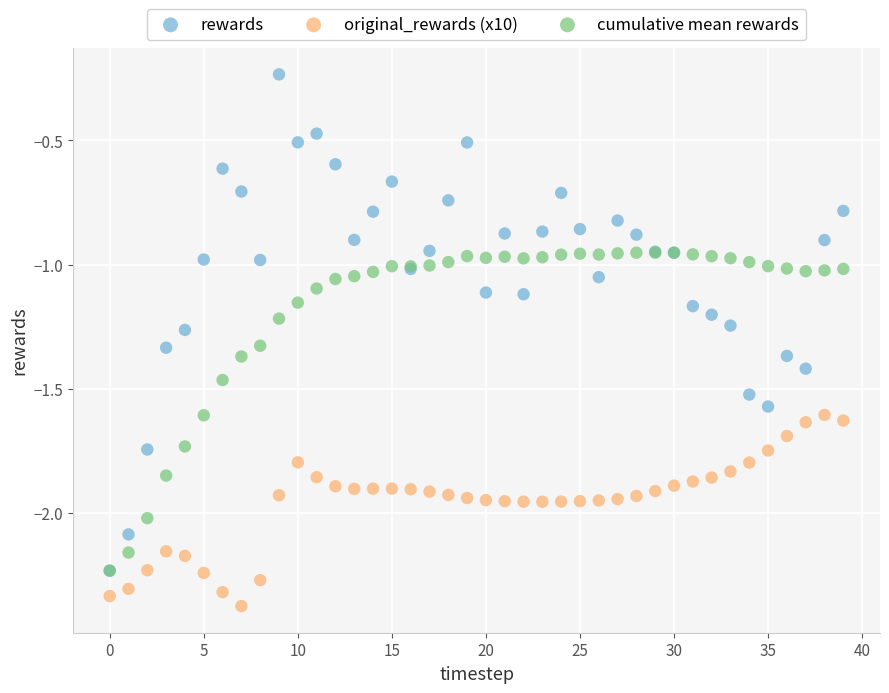

What are all the series names shown in the legend?

rewards, original_rewards (x10), cumulative mean rewards